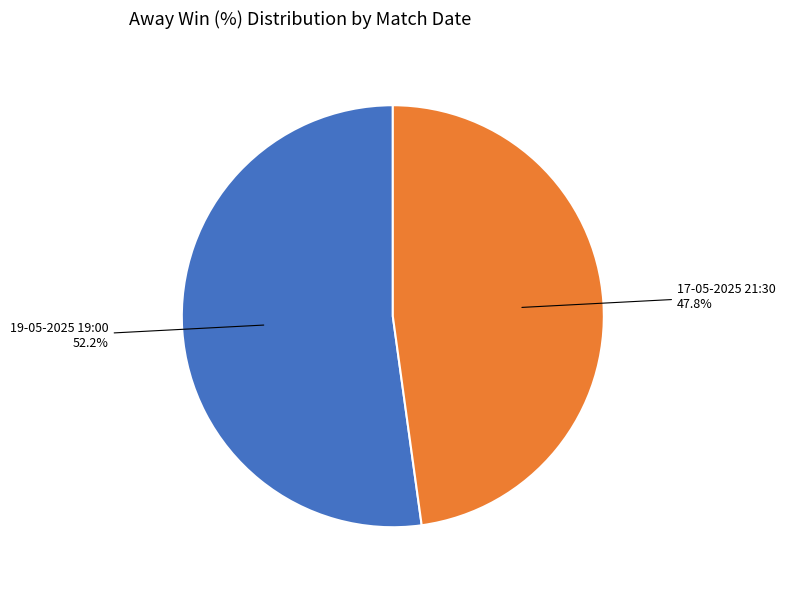

Is there a majority slice in this chart?

Yes